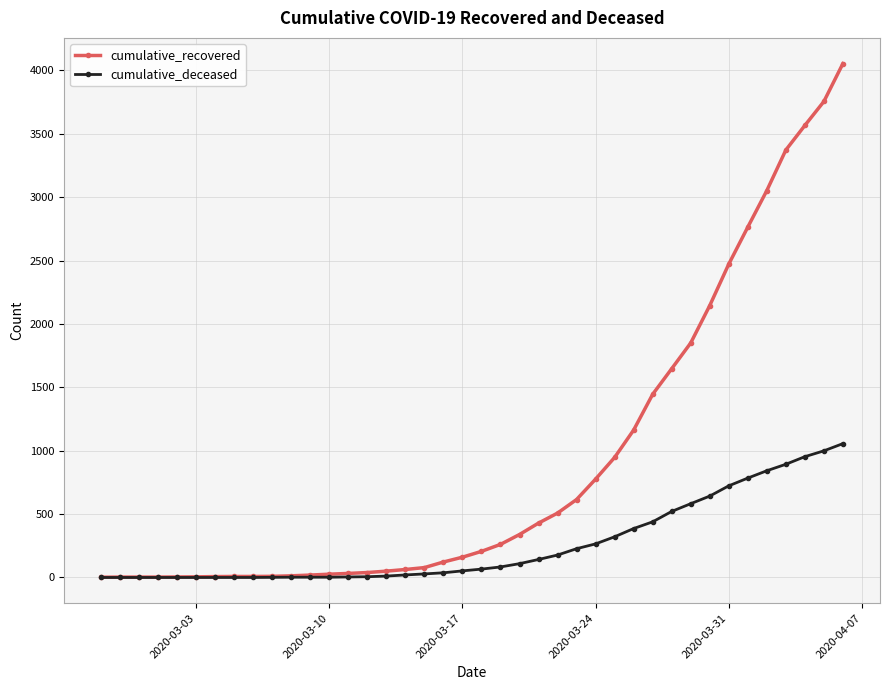

Which series has the largest total across all categories?

cumulative_recovered